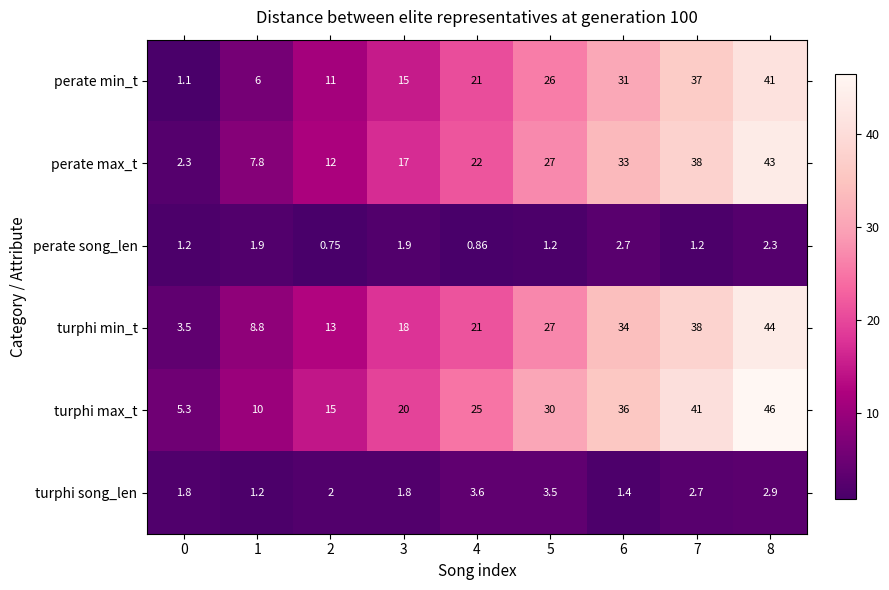

Which series changed the most between 0 and 4?

perate min_t